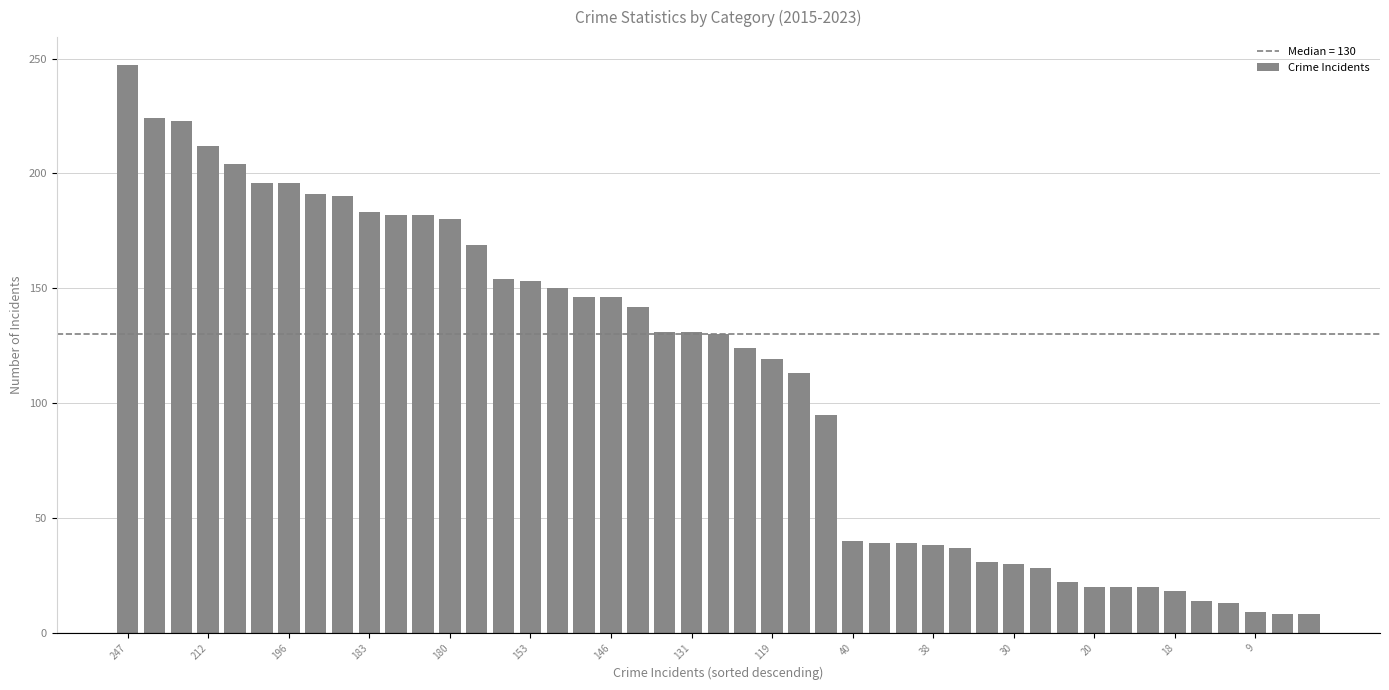

Does the chart contain stacked bars?

No